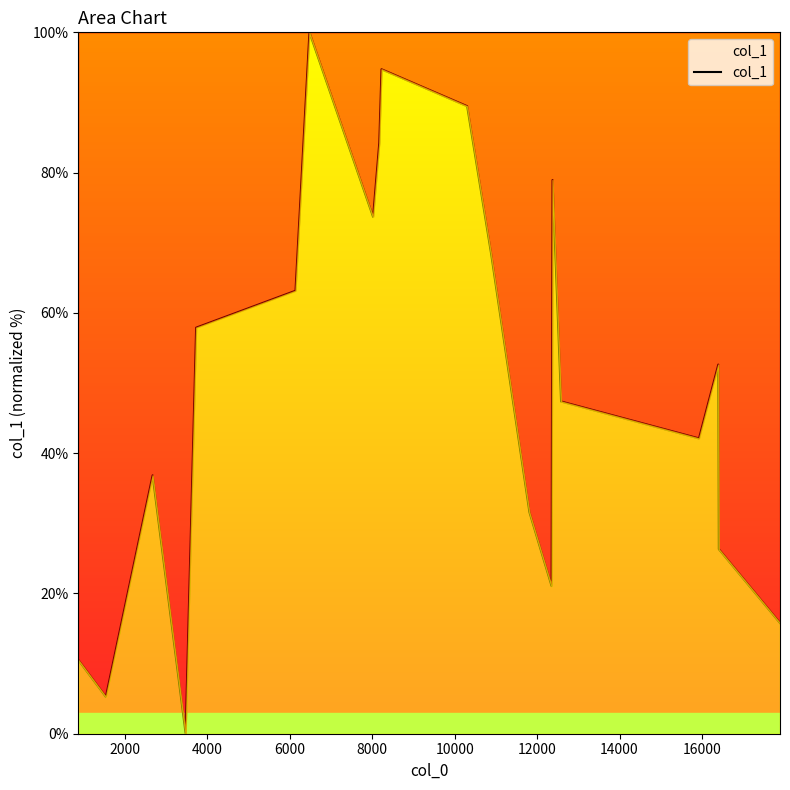

What is the greatest value displayed?

100.0